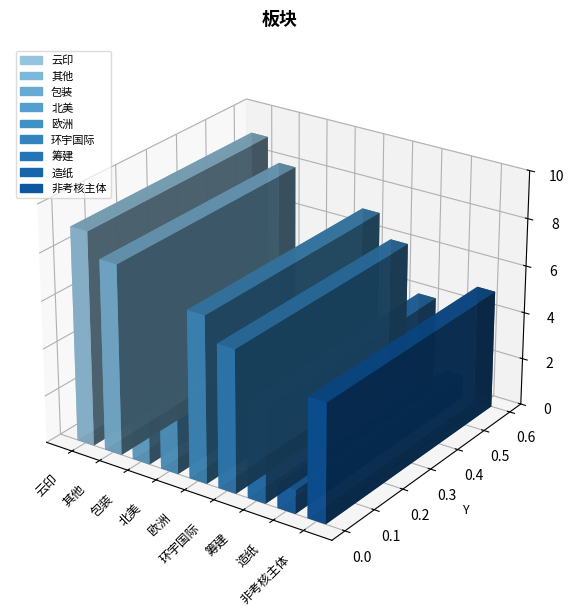

Between 环宇国际 and 欧洲, which is larger?

欧洲